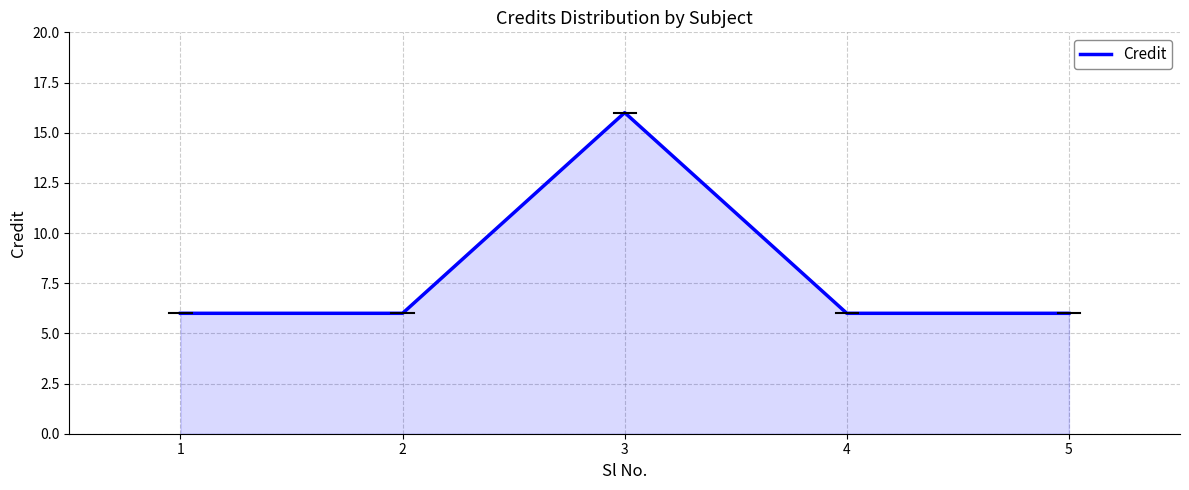

How many values are between 6 and 7?

4